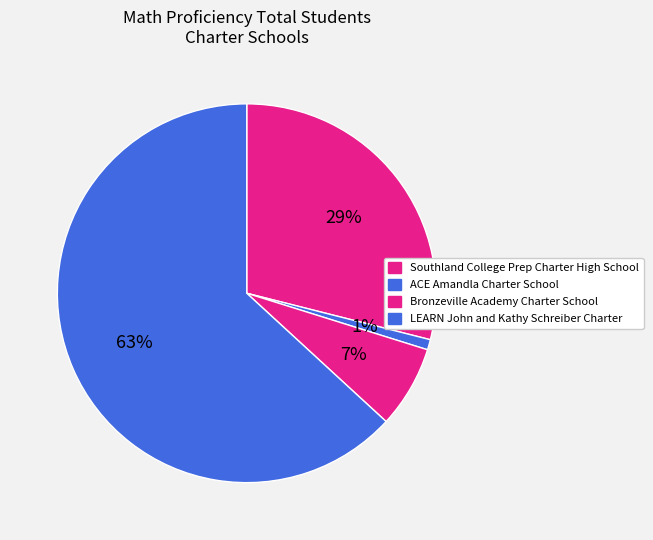

What is the smallest slice in the pie chart?

ACE Amandla Charter School